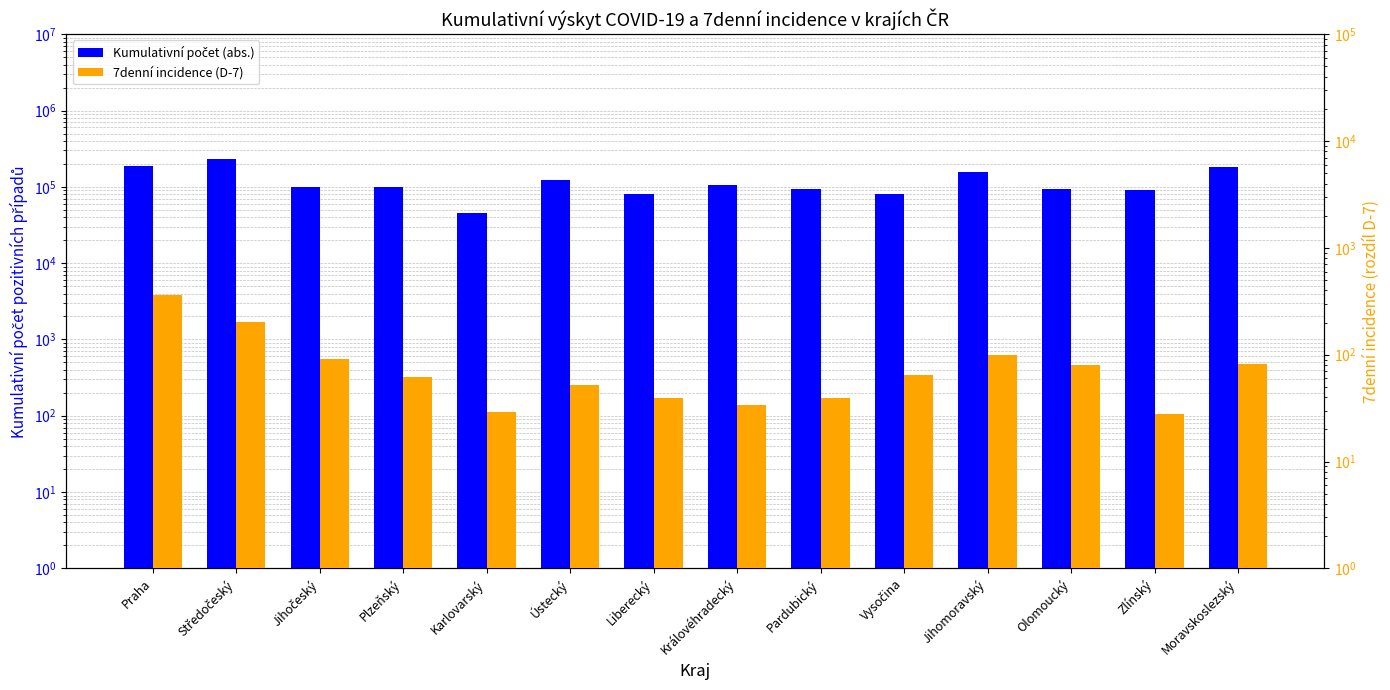

What is the average value of the Kumulativní počet (abs.) series?

119515